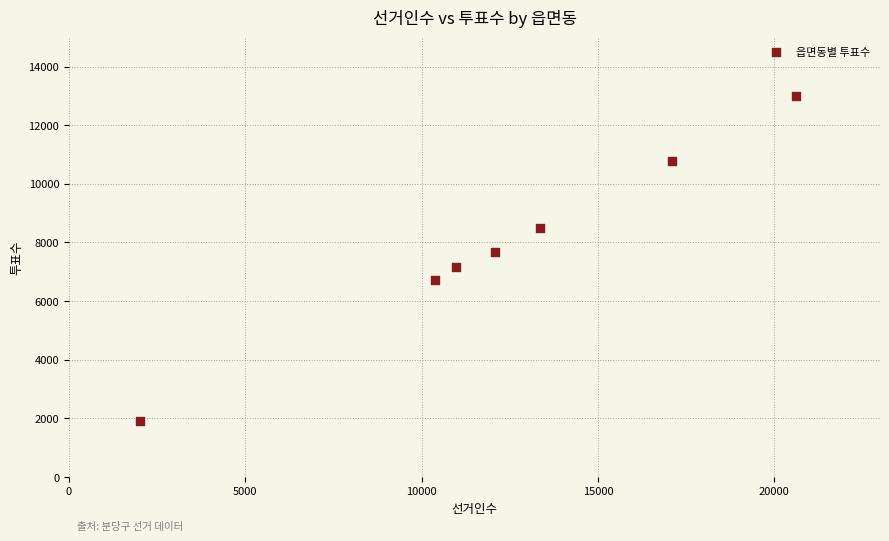

What is the range of Y values (max minus min)?

11083